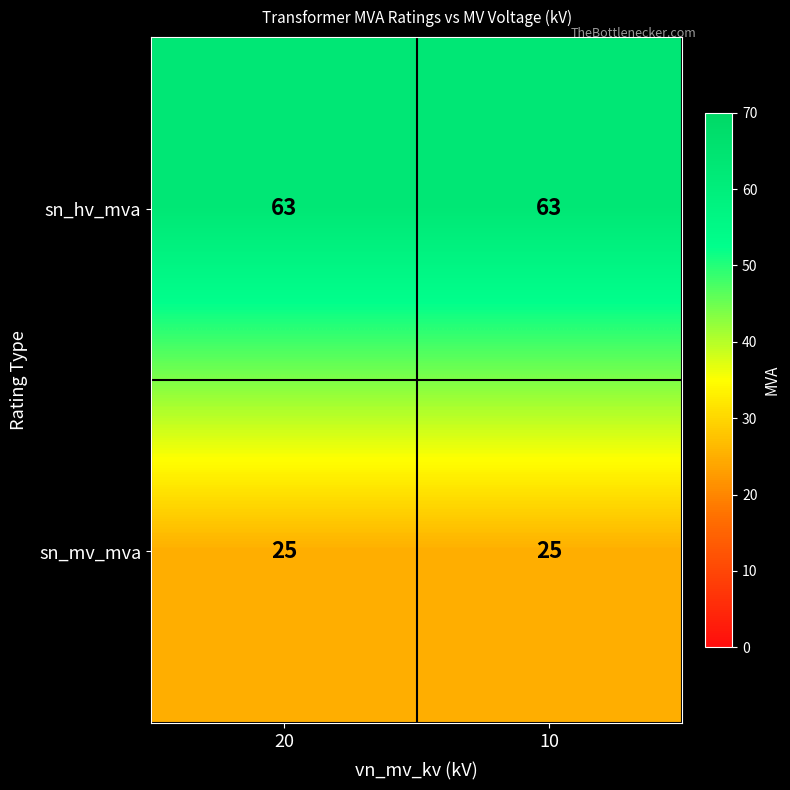

Reading left to right, list all the values displayed in this chart.

sn_hv_mva: 20=63	10=63
sn_mv_mva: 20=25	10=25